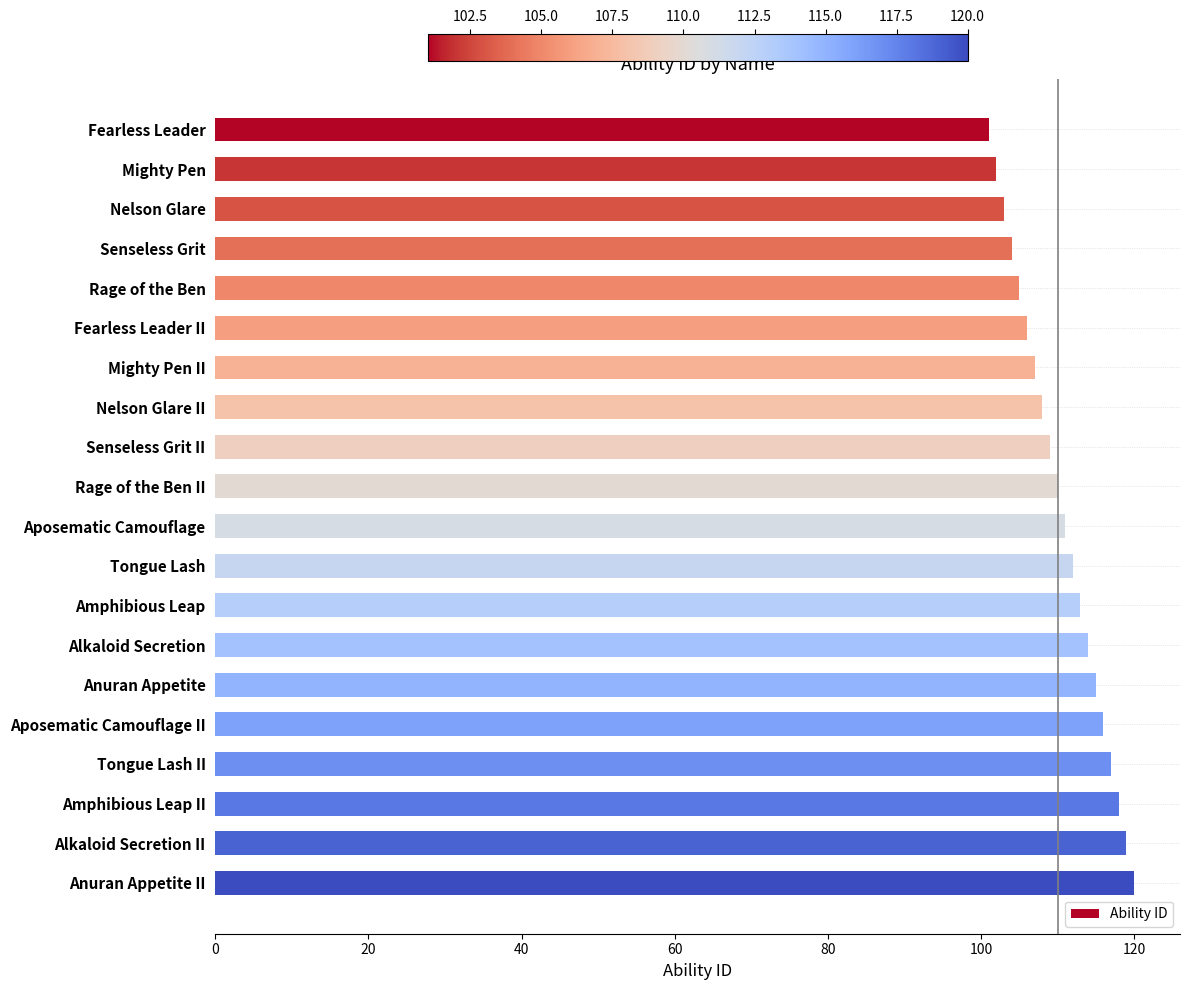

What value does the data have at Rage of the Ben?

105